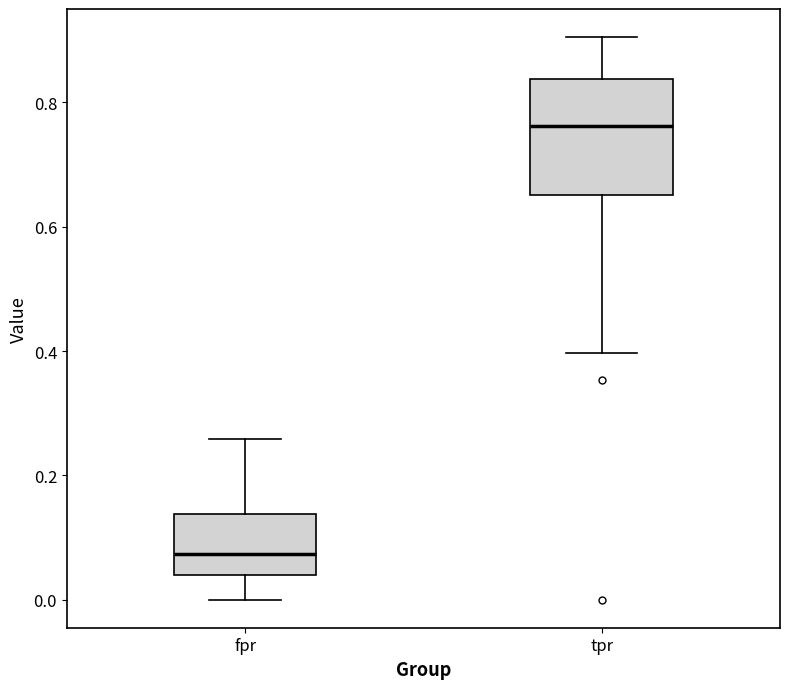

Reading left to right, transcribe this box plot: for each box, give where its median line is, the range the box spans, and where its two whiskers end, as read against the y-axis. The values are not printed on the chart, so give them approximately, as read against the axis.

fpr: median 0.08, box 0.04 to 0.14, whiskers 0.00 to 0.26
tpr: median 0.76, box 0.66 to 0.84, whiskers 0.40 to 0.90